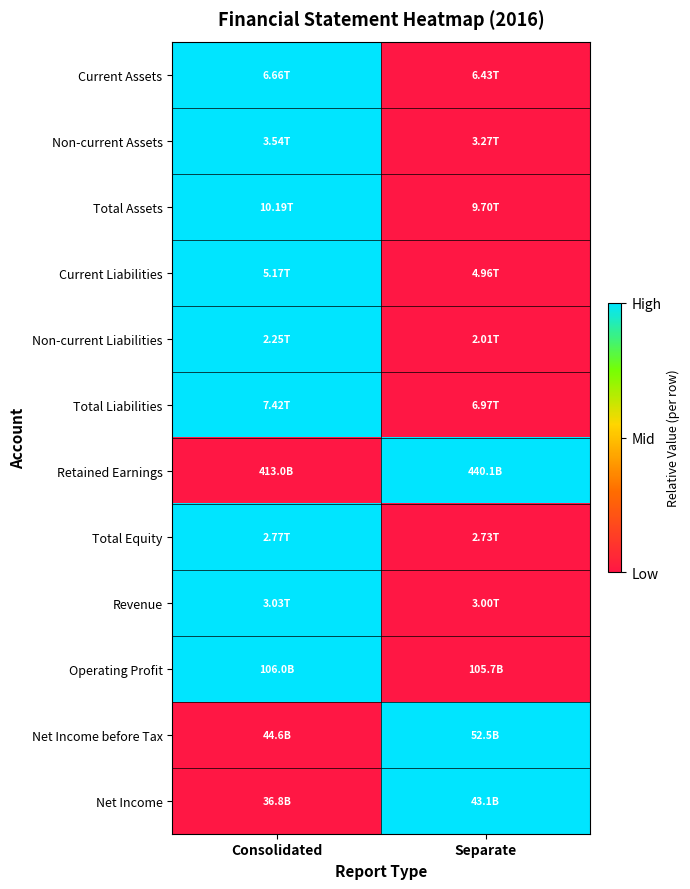

At which category is the sum across all series the highest?

Consolidated